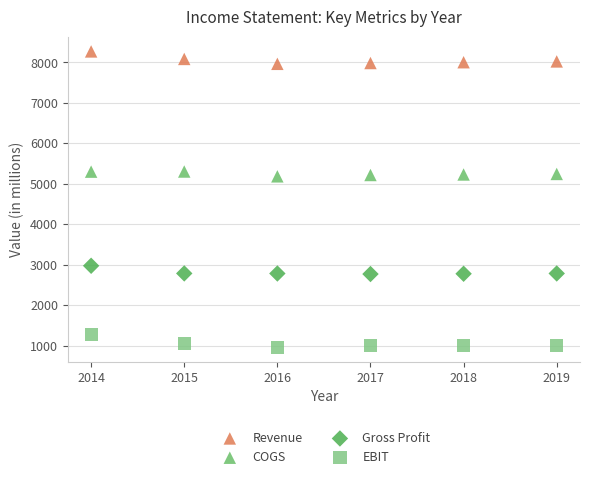

Which series contains the lowest Y value?

EBIT